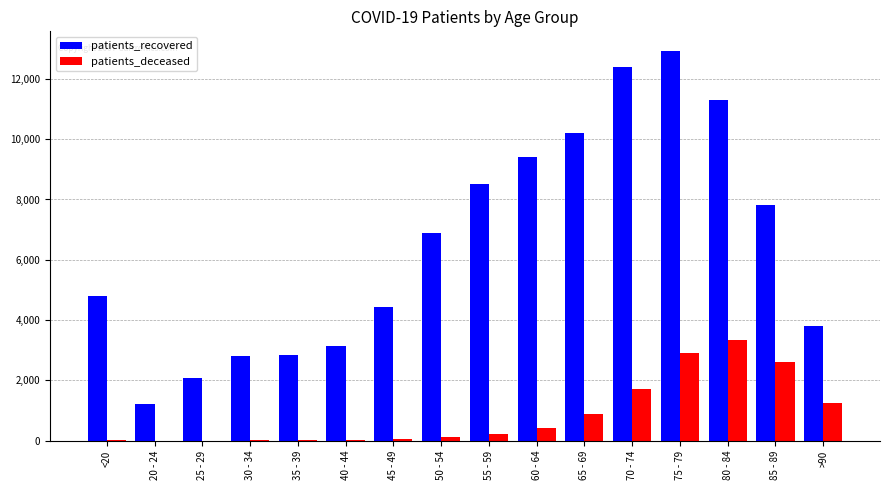

At which category is the sum across all series the highest?

75 - 79